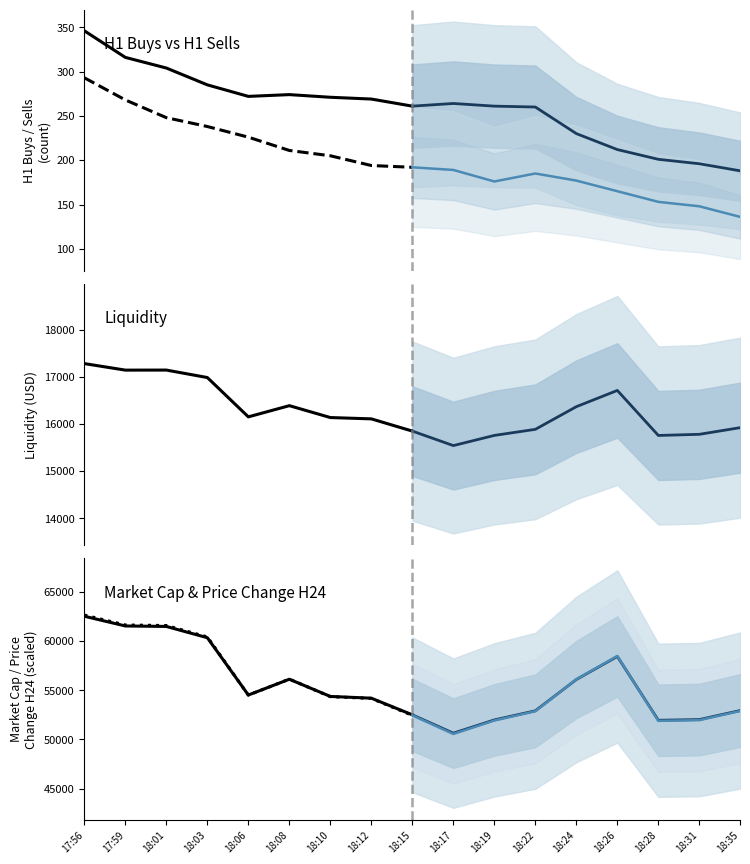

What is the value of the token_market_cap point at the 7th from the left?

54376.0